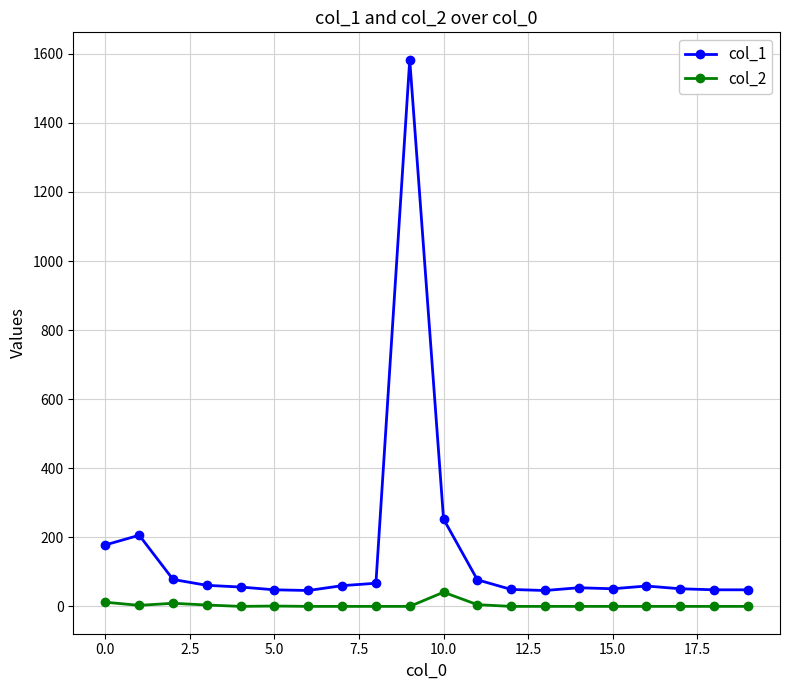

True or false: col_2 has more than 1 points higher than both neighbors.

True